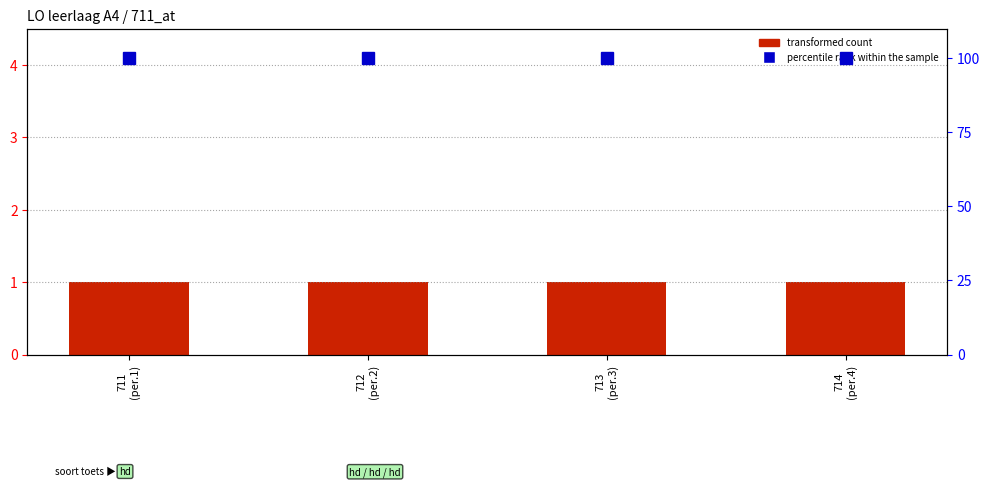

What is the greatest value displayed?

100